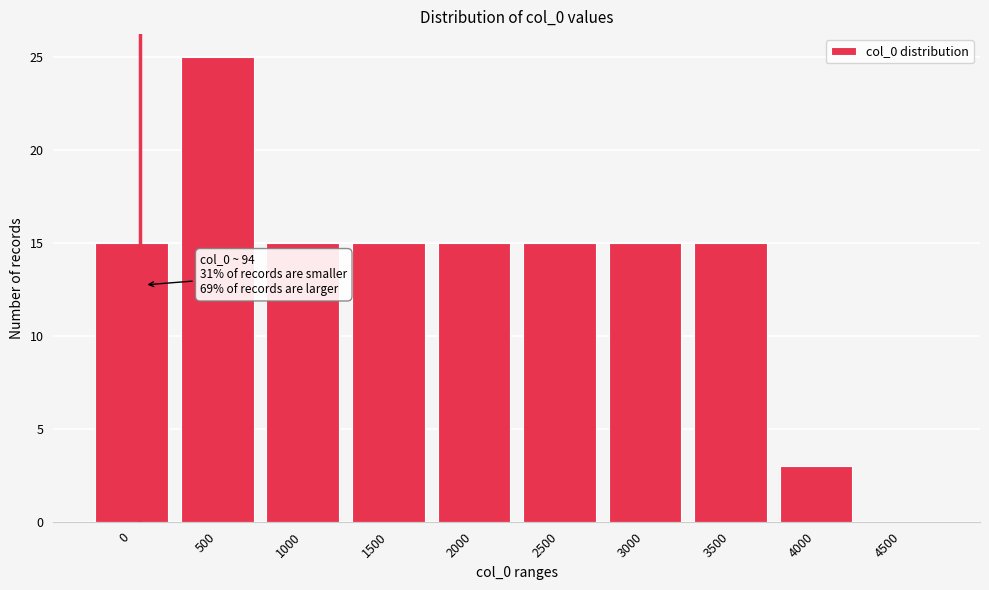

True or false: the data shows 0 at 4500.

True